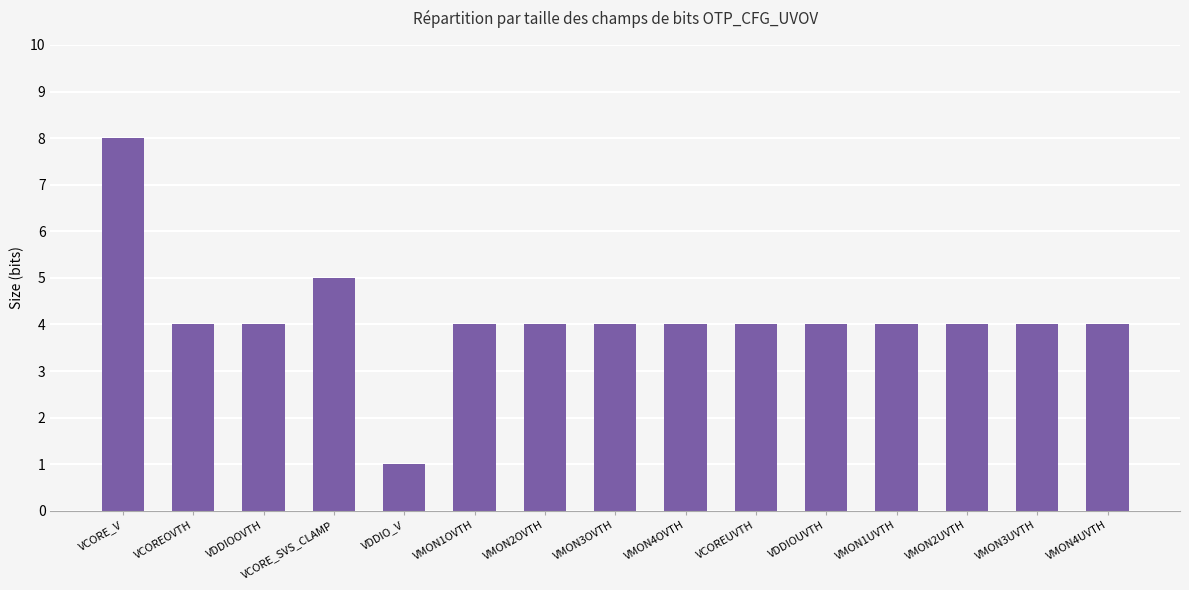

What is the difference between the maximum and minimum values?

7